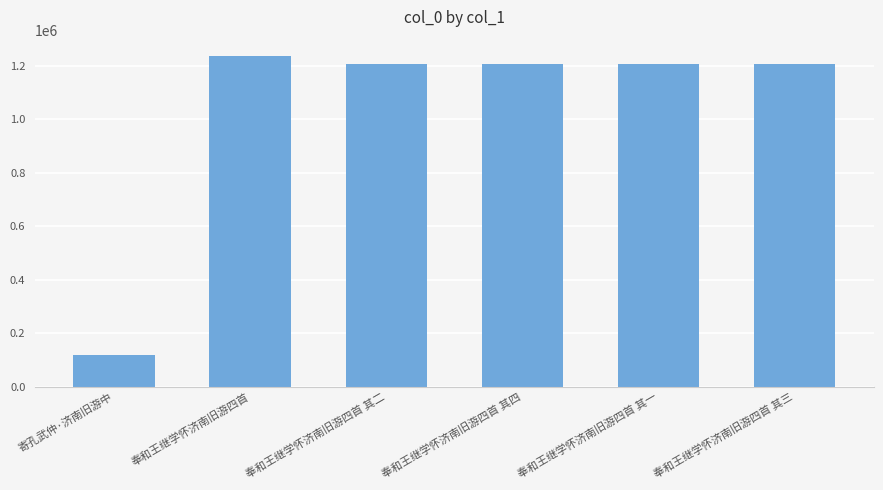

How many distinct data groups are displayed?

1